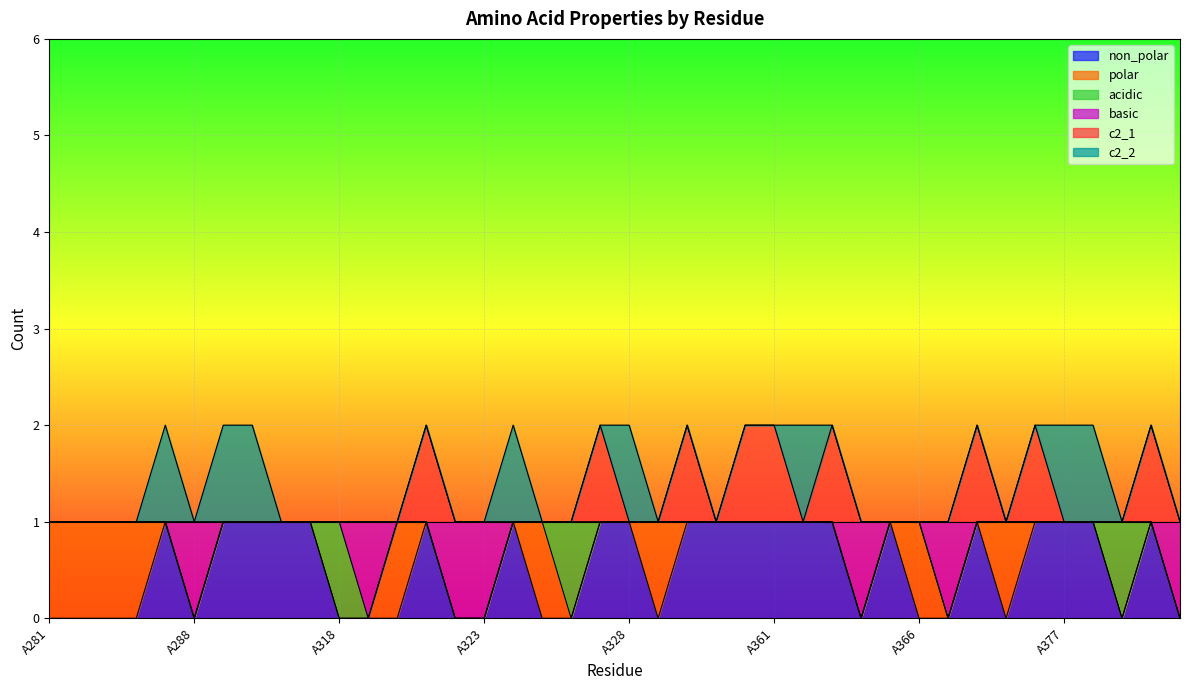

What are all the series names shown in the legend?

non_polar, polar, acidic, basic, c2_1, c2_2